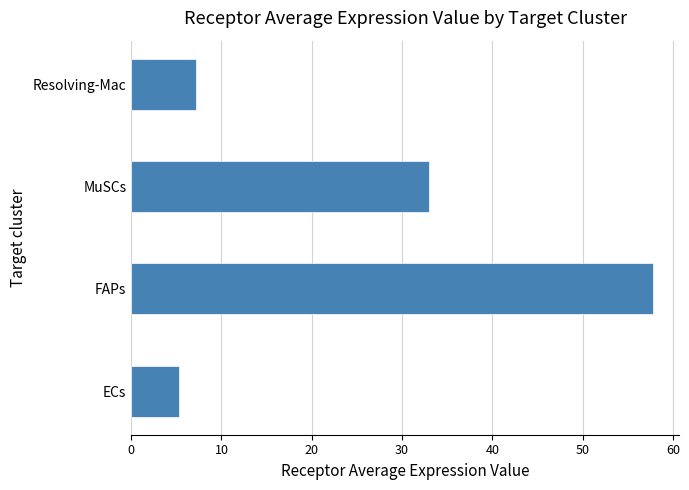

Are the bars grouped side by side (vs. stacked)?

No